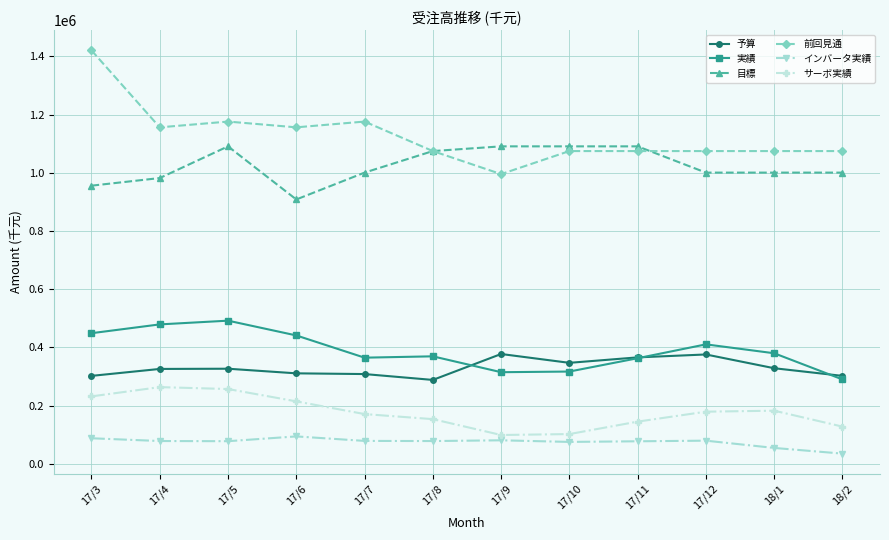

True or false: 予算 has a value of 438596.7 at 18/2.

False